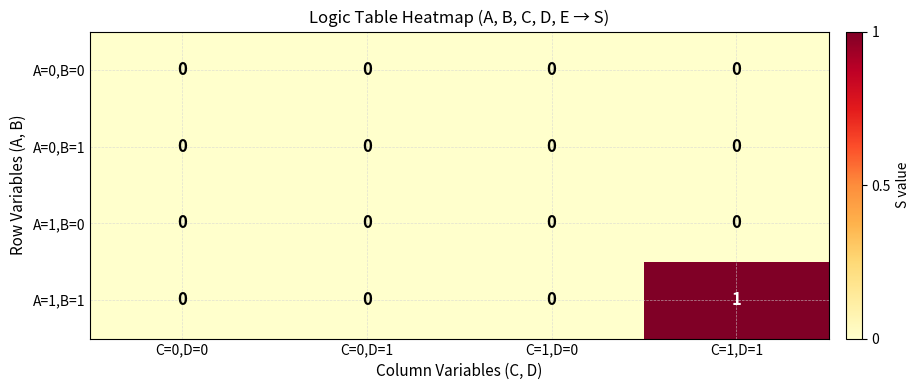

Reading left to right, list all the values displayed in this chart.

A=0,B=0: C=0,D=0=0	C=0,D=1=0	C=1,D=0=0	C=1,D=1=0
A=0,B=1: C=0,D=0=0	C=0,D=1=0	C=1,D=0=0	C=1,D=1=0
A=1,B=0: C=0,D=0=0	C=0,D=1=0	C=1,D=0=0	C=1,D=1=0
A=1,B=1: C=0,D=0=0	C=0,D=1=0	C=1,D=0=0	C=1,D=1=1